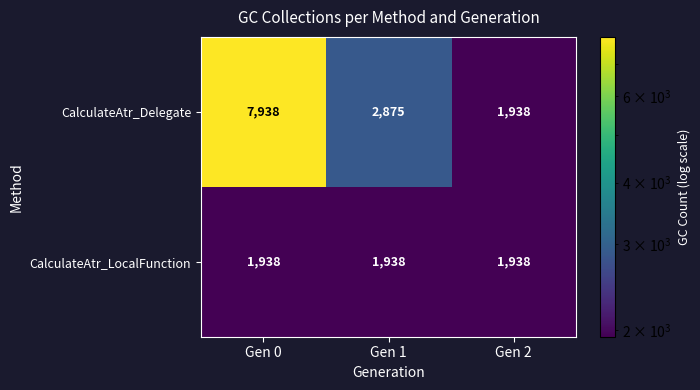

At which label does CalculateAtr_Delegate first exceed 2875?

Gen 0